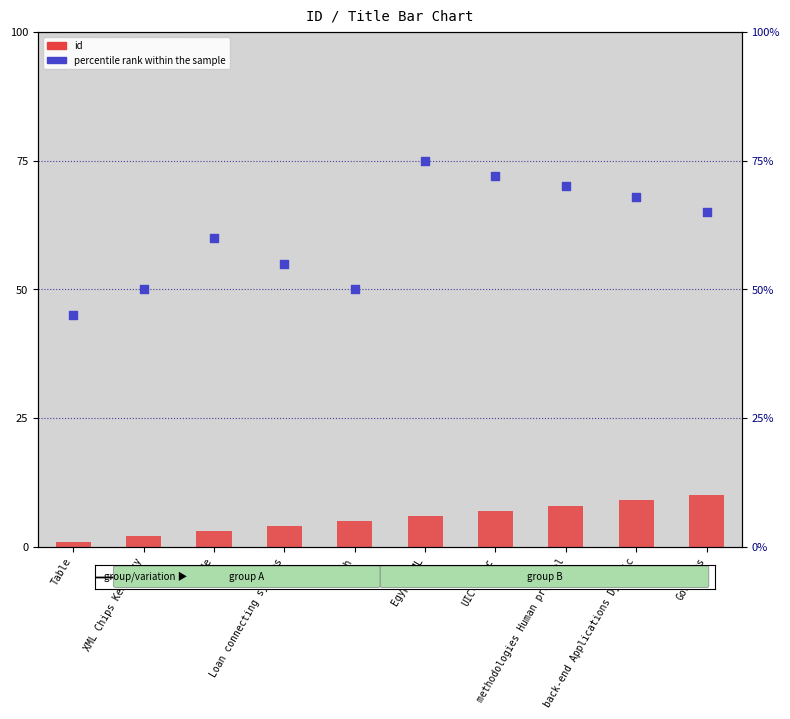

At how many categories does at least one series exceed 5?

10